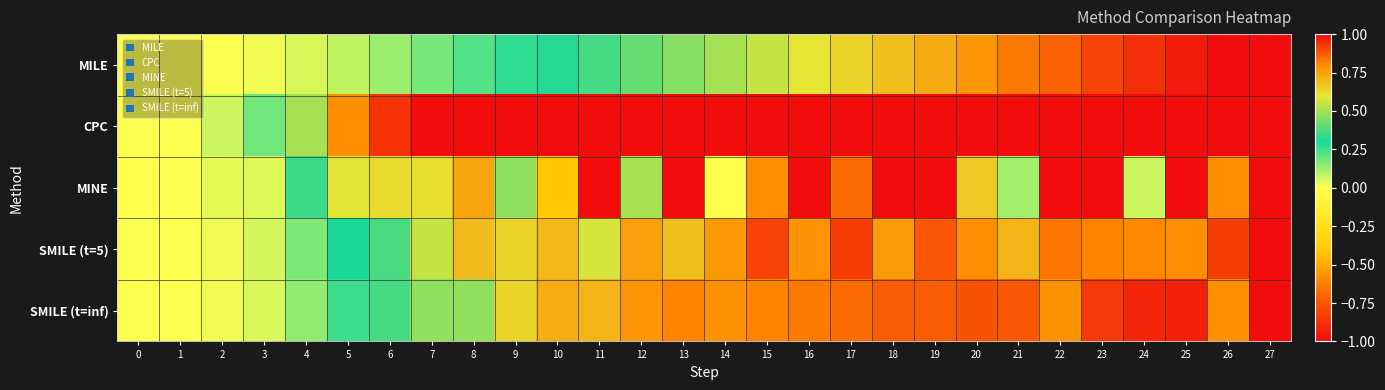

Which series has the widest spread of values?

MINE